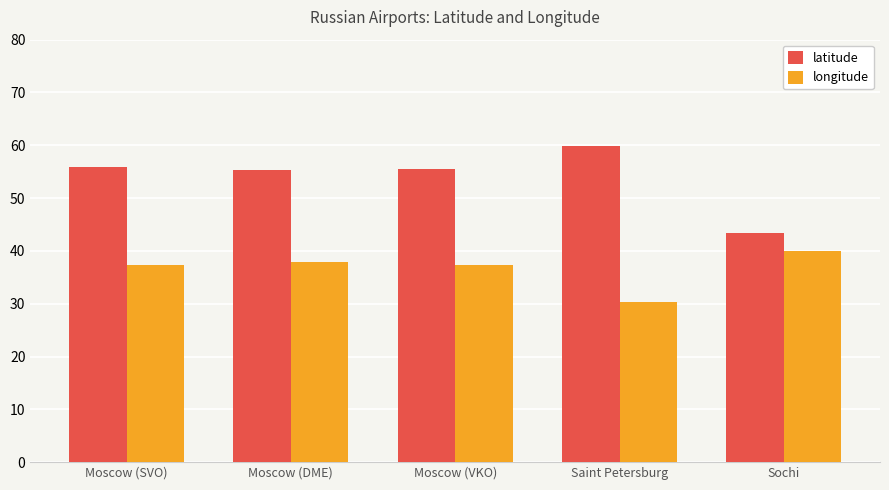

What is the sum of the latitude values at Moscow (SVO) and Moscow (VKO)?

111.6